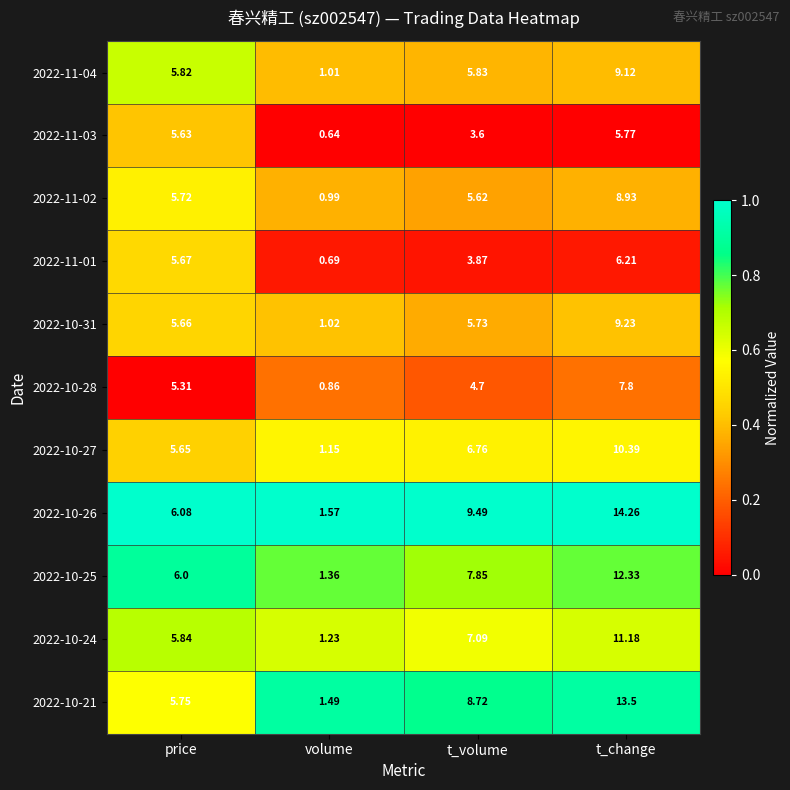

Which series has the largest range (max minus min)?

2022-10-26